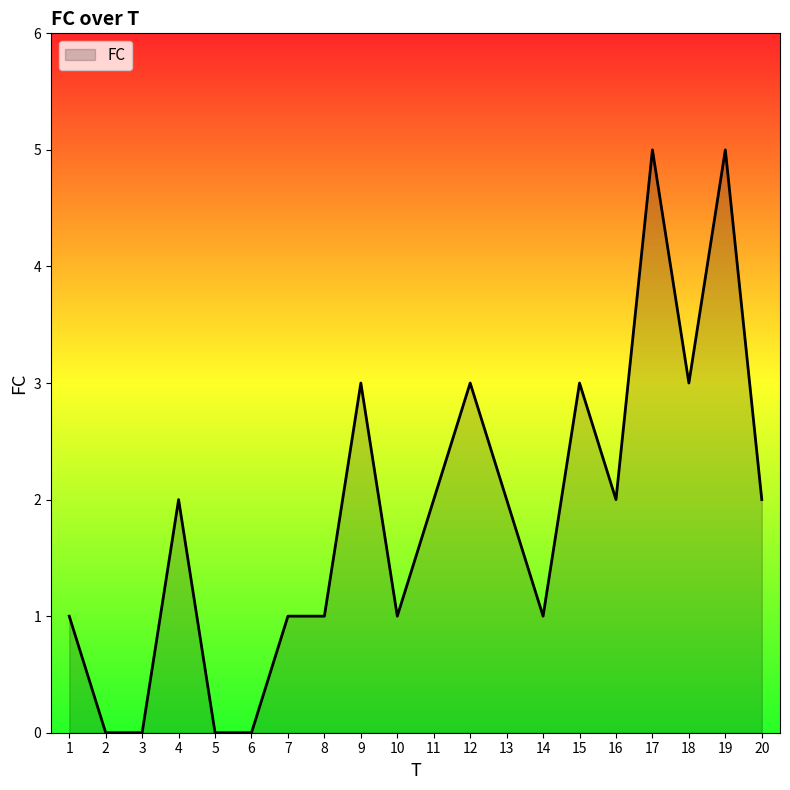

Reading left to right, transcribe all the data shown in this chart.

1	0	0	2	0	0	1	1	3	1	2	3	2	1	3	2	5	3	5	2